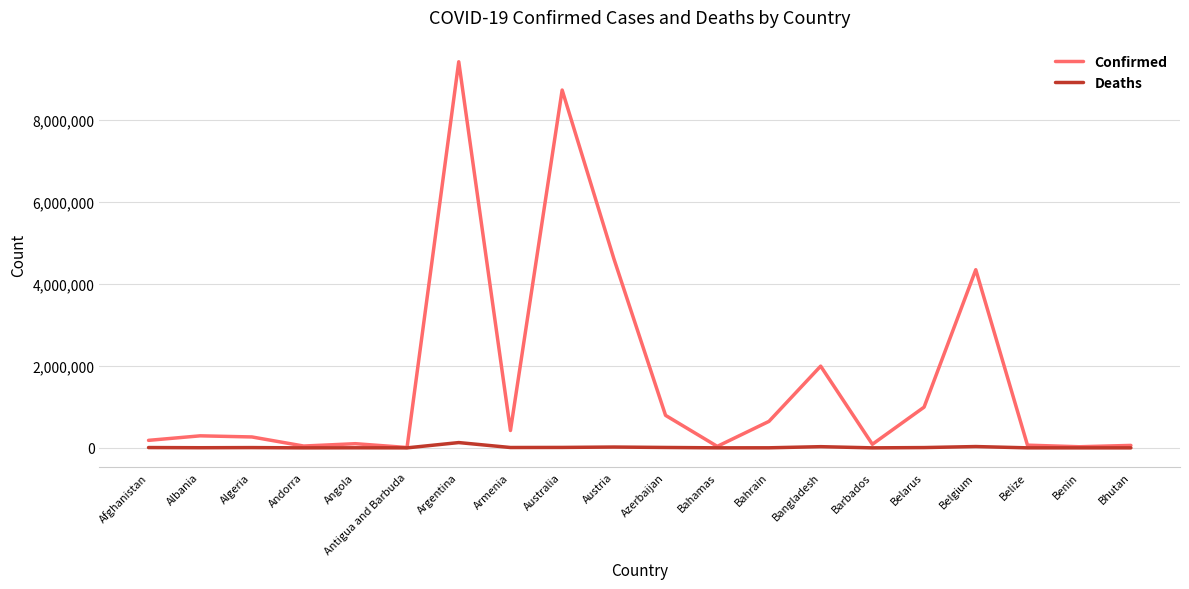

What is the highest value of the Confirmed series?

9426171